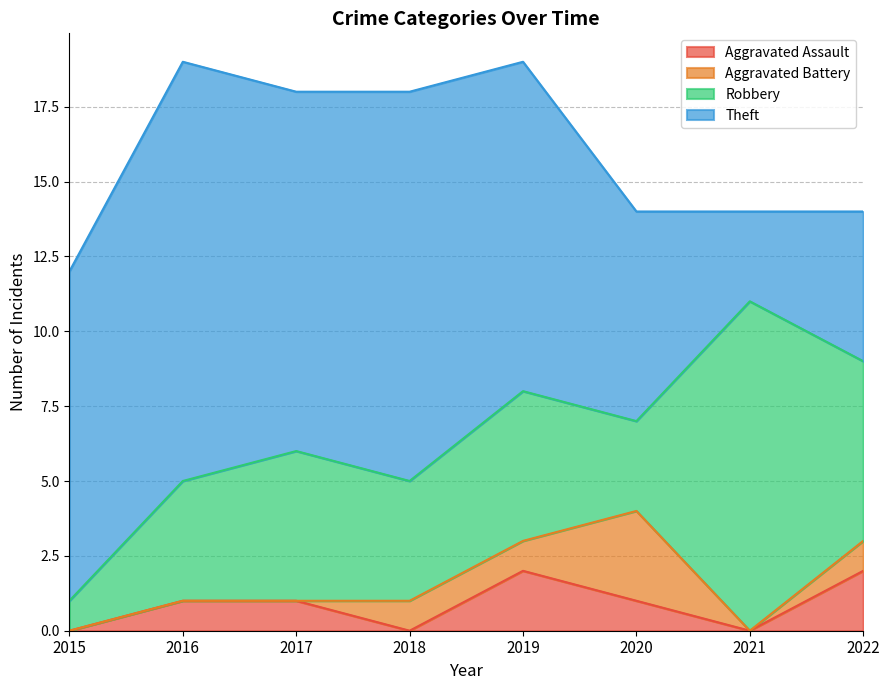

Reading left to right, what are all the values shown in this chart?

Aggravated Assault: 0	1	1	0	2	1	0	2
Aggravated Battery: 0	0	0	1	1	3	0	1
Robbery: 1	4	5	4	5	3	11	6
Theft: 11	14	12	13	11	7	3	5